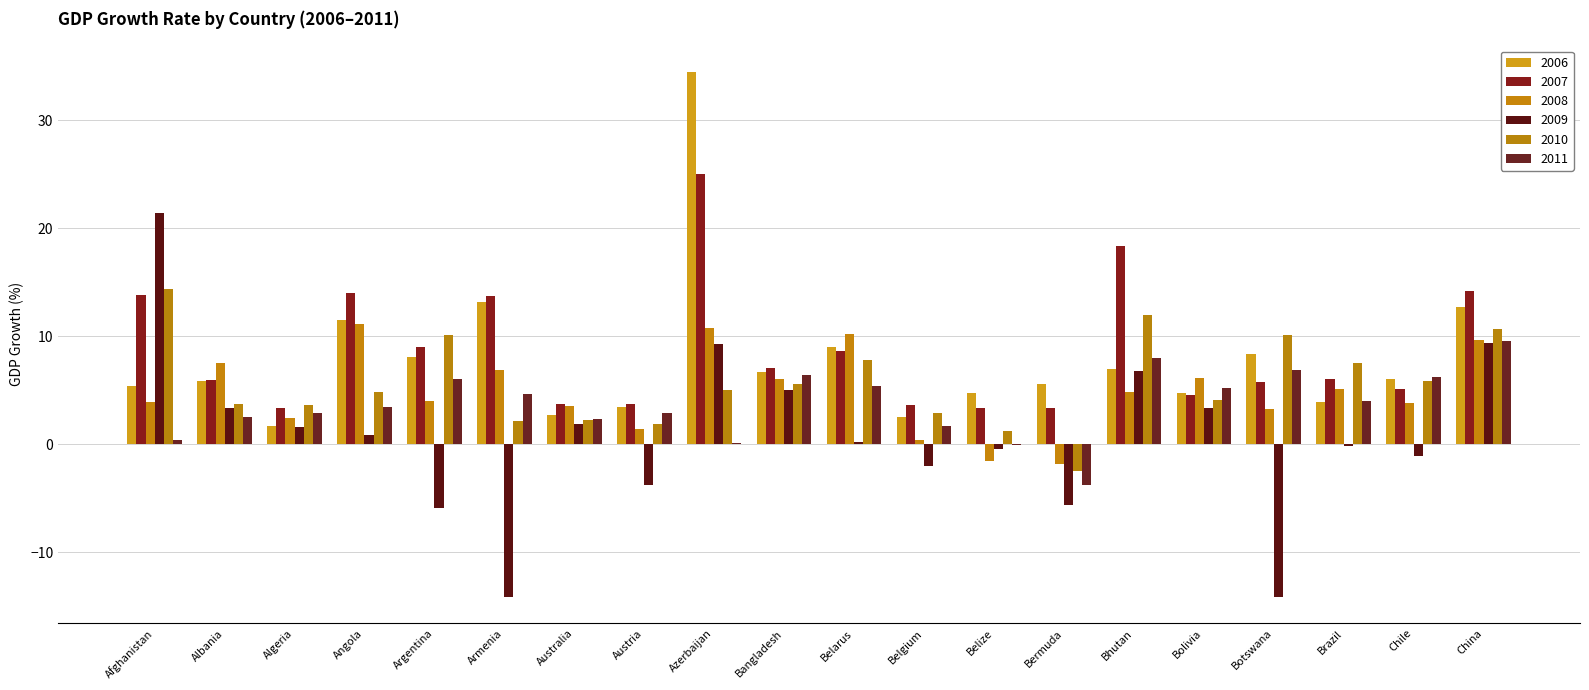

Reading left to right, transcribe all the data shown in this chart.

2006: Afghanistan=5.4	Albania=5.9	Algeria=1.7	Angola=11.6	Argentina=8.0	Armenia=13.2	Australia=2.7	Austria=3.5	Azerbaijan=34.5	Bangladesh=6.7	Belarus=9.0	Belgium=2.6	Belize=4.8	Bermuda=5.5	Bhutan=7.0	Bolivia=4.8	Botswana=8.4	Brazil=4.0	Chile=6.0	China=12.7
2007: Afghanistan=13.8	Albania=6.0	Algeria=3.4	Angola=14.0	Argentina=9.0	Armenia=13.7	Australia=3.8	Austria=3.7	Azerbaijan=25.0	Bangladesh=7.1	Belarus=8.6	Belgium=3.7	Belize=3.3	Bermuda=3.3	Bhutan=18.4	Bolivia=4.6	Botswana=5.8	Brazil=6.1	Chile=5.2	China=14.2
2008: Afghanistan=3.9	Albania=7.5	Algeria=2.4	Angola=11.2	Argentina=4.1	Armenia=6.9	Australia=3.6	Austria=1.5	Azerbaijan=10.8	Bangladesh=6.0	Belarus=10.2	Belgium=0.4	Belize=-1.5	Bermuda=-1.9	Bhutan=4.8	Bolivia=6.1	Botswana=3.3	Brazil=5.1	Chile=3.8	China=9.7
2009: Afghanistan=21.4	Albania=3.4	Algeria=1.6	Angola=0.9	Argentina=-5.9	Armenia=-14.1	Australia=1.9	Austria=-3.8	Azerbaijan=9.3	Bangladesh=5.0	Belarus=0.2	Belgium=-2.0	Belize=-0.5	Bermuda=-5.6	Bhutan=6.7	Bolivia=3.4	Botswana=-14.1	Brazil=-0.1	Chile=-1.1	China=9.4
2010: Afghanistan=14.4	Albania=3.7	Algeria=3.6	Angola=4.9	Argentina=10.1	Armenia=2.2	Australia=2.2	Austria=1.8	Azerbaijan=5.0	Bangladesh=5.6	Belarus=7.8	Belgium=2.9	Belize=1.3	Bermuda=-2.5	Bhutan=11.9	Bolivia=4.1	Botswana=10.1	Brazil=7.5	Chile=5.9	China=10.6
2011: Afghanistan=0.4	Albania=2.5	Algeria=2.9	Angola=3.5	Argentina=6.0	Armenia=4.7	Australia=2.4	Austria=2.9	Azerbaijan=0.1	Bangladesh=6.5	Belarus=5.4	Belgium=1.7	Belize=-0.1	Bermuda=-3.7	Bhutan=8.0	Bolivia=5.2	Botswana=6.8	Brazil=4.0	Chile=6.2	China=9.6